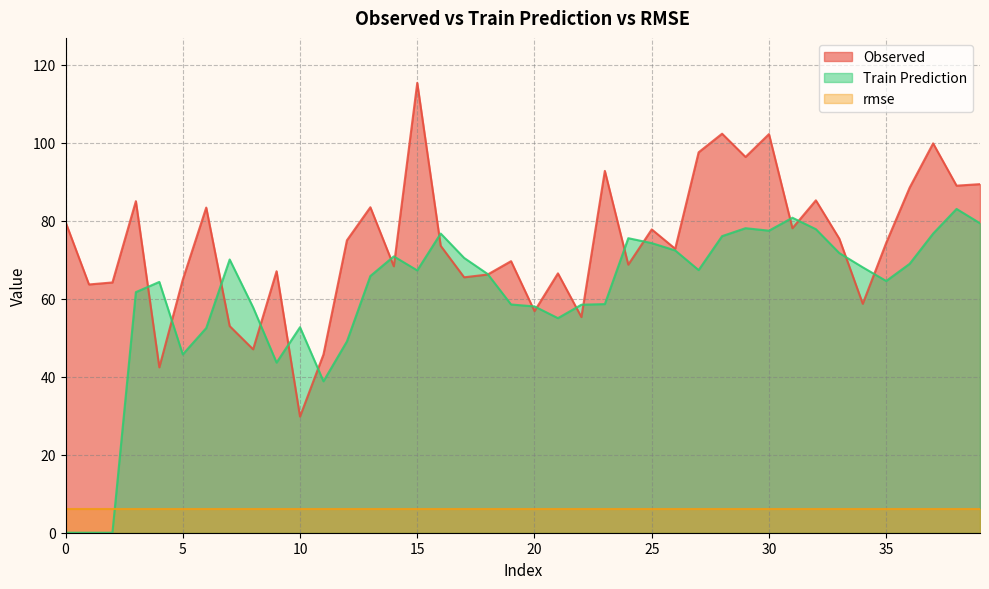

What is the value of the Train Prediction point at the 21st from the left?

58.0